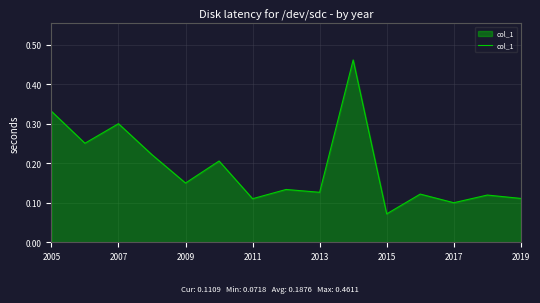

What is the difference between the maximum and minimum values?

0.4